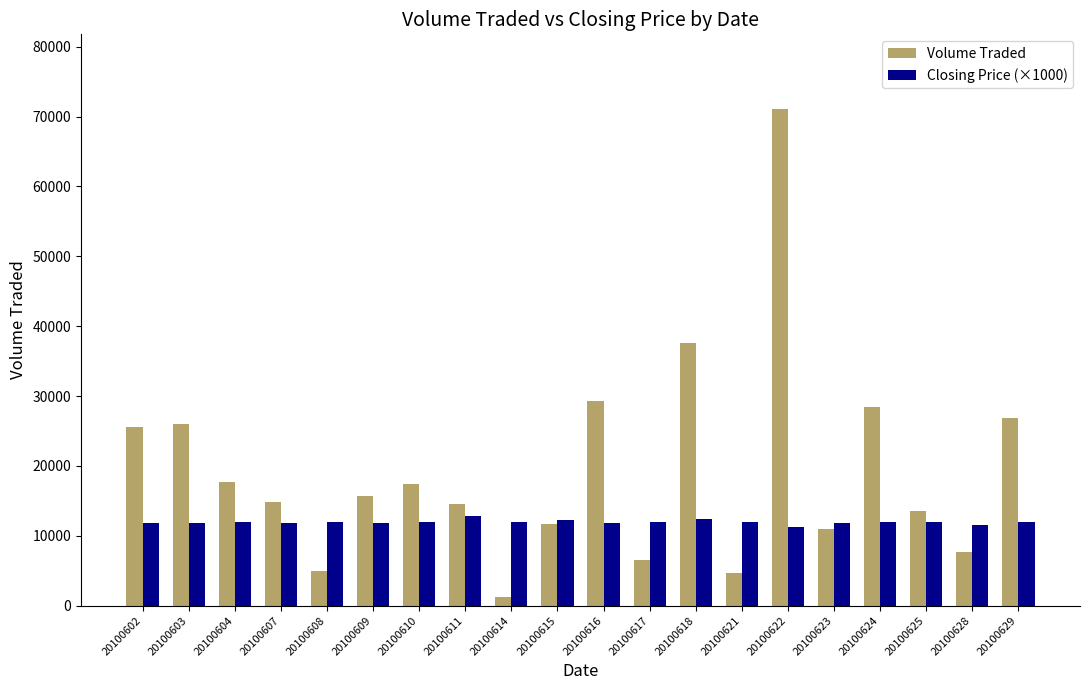

Are the bars horizontal?

No